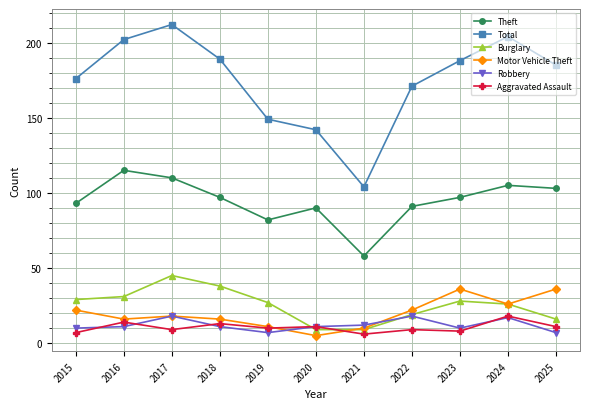

What is the sum of all Theft values?

1041